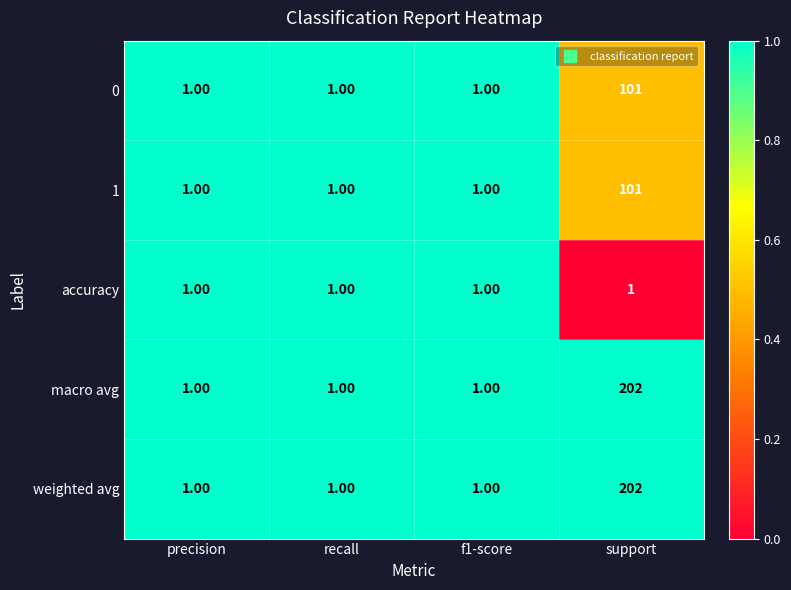

What is the total value across all series at precision?

5